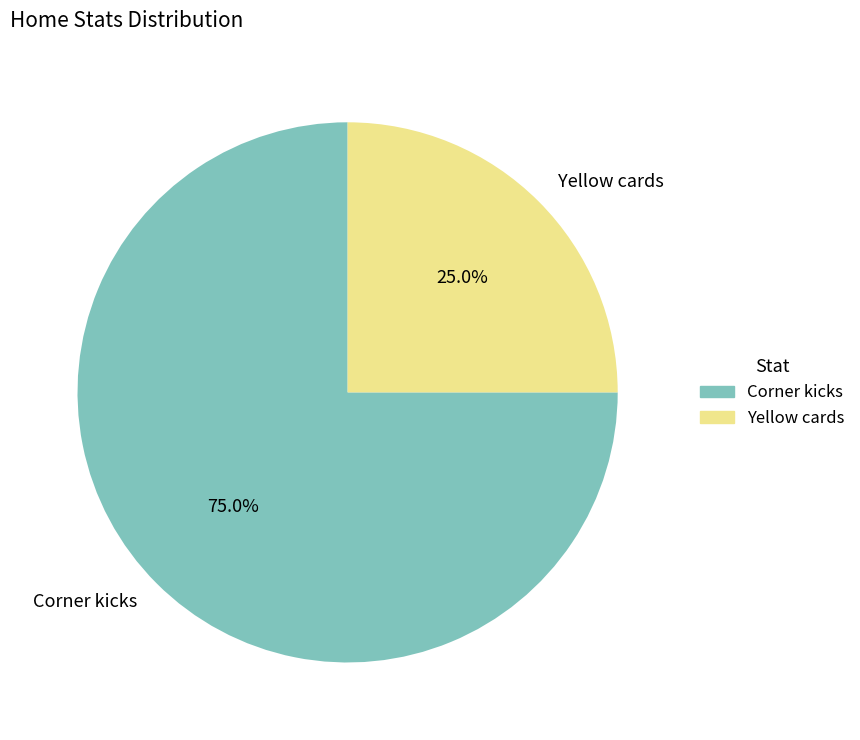

Is it true that Corner kicks is 75% of the pie?

True